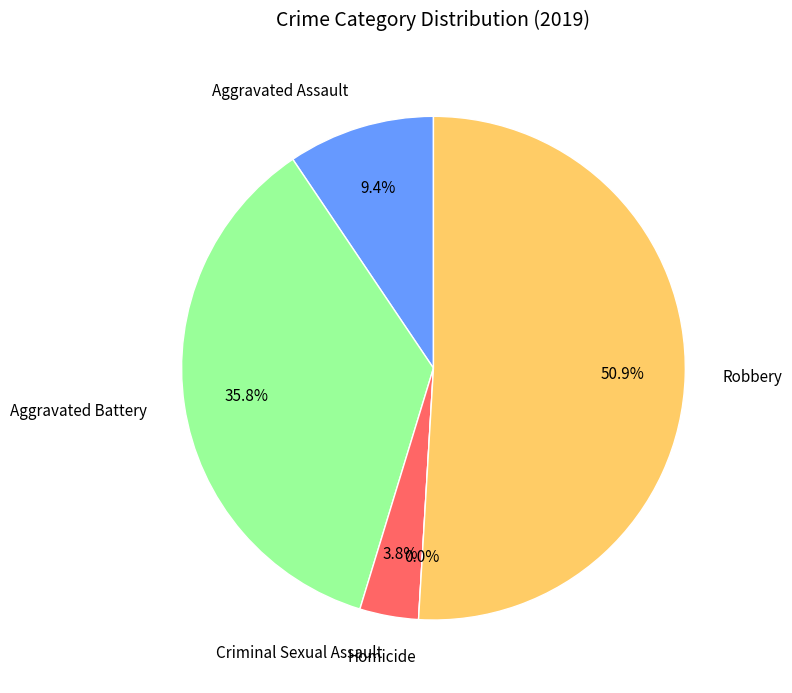

To the nearest percent, what portion does Aggravated Assault represent?

9%